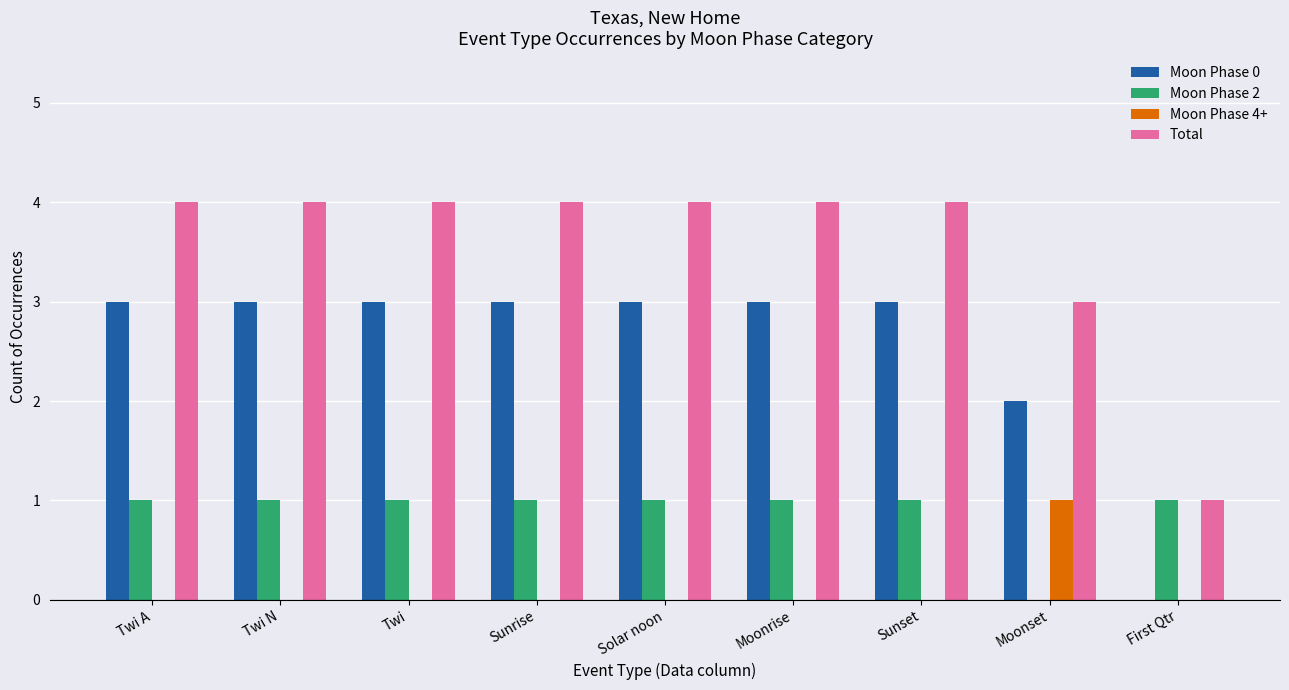

Reading right to left, transcribe all the data shown in this chart.

Moon Phase 0: 0	2	3	3	3	3	3	3	3
Moon Phase 2: 1	0	1	1	1	1	1	1	1
Moon Phase 4+: 0	1	0	0	0	0	0	0	0
Total: 1	3	4	4	4	4	4	4	4